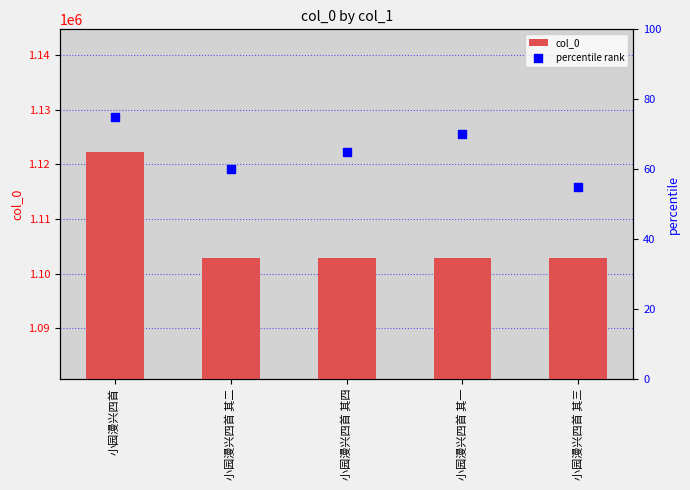

Which series contains the highest Y value?

col_0